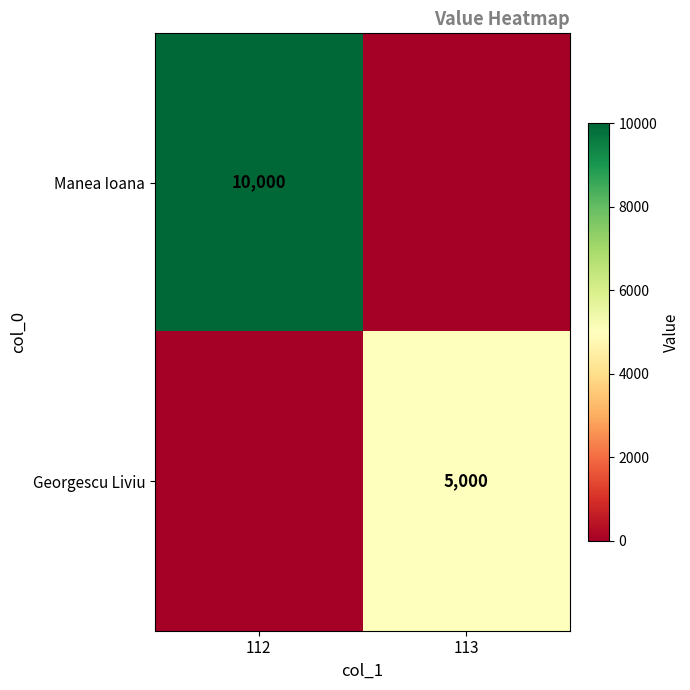

True or false: Manea Ioana has a value of 10000 at 112.

True